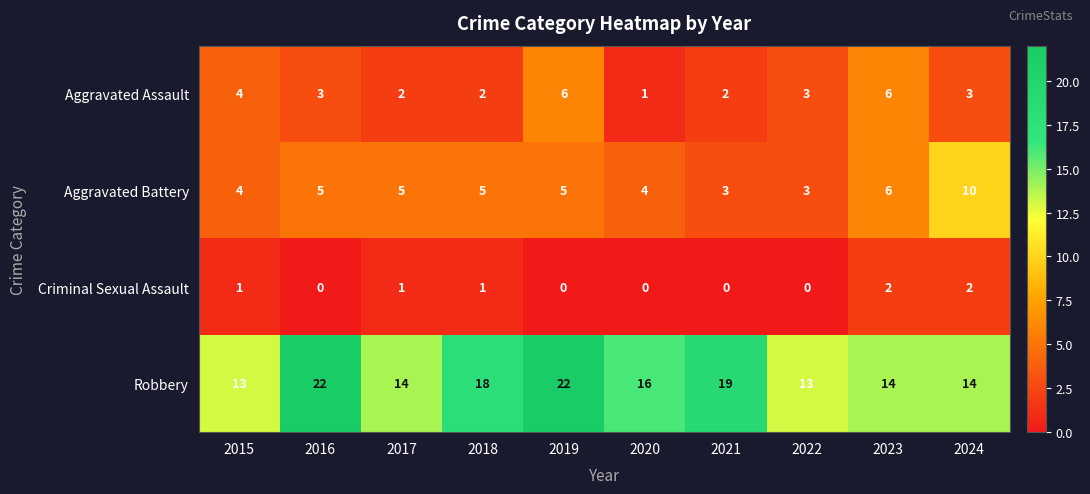

What is the greatest value displayed?

22